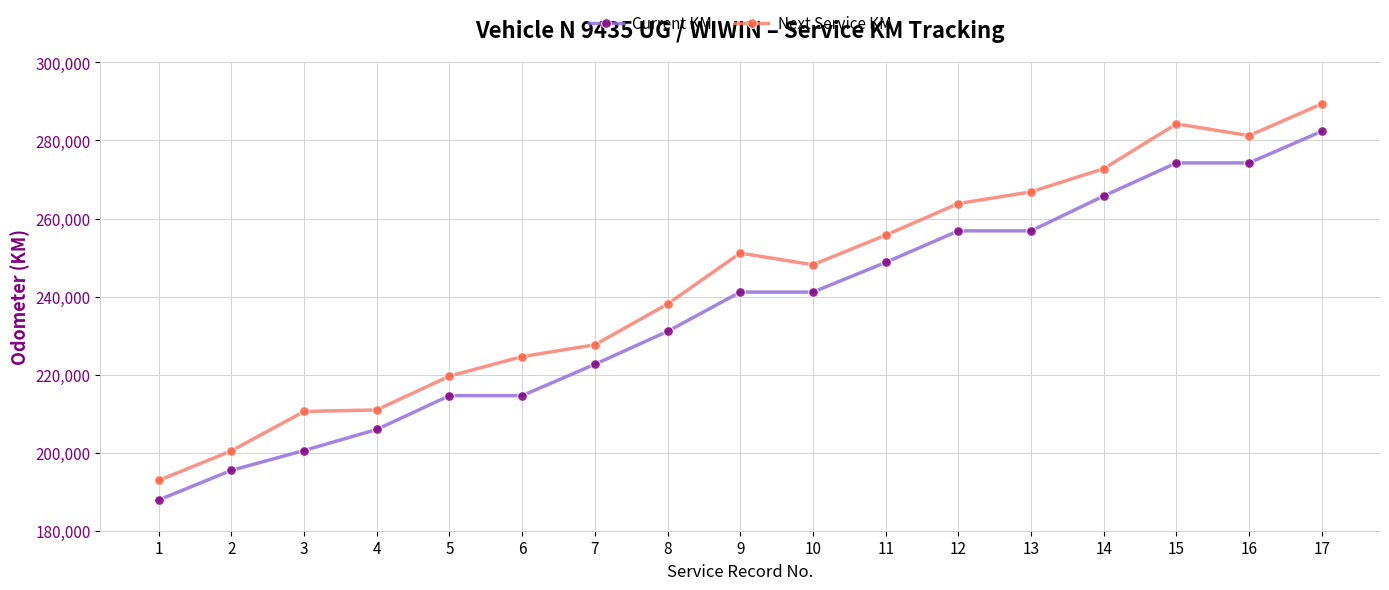

What is the spread (max minus min) of values at 5?

5000